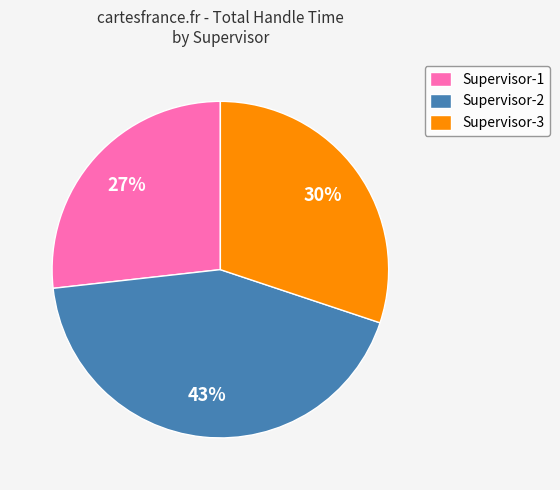

Does any single category account for the majority?

No